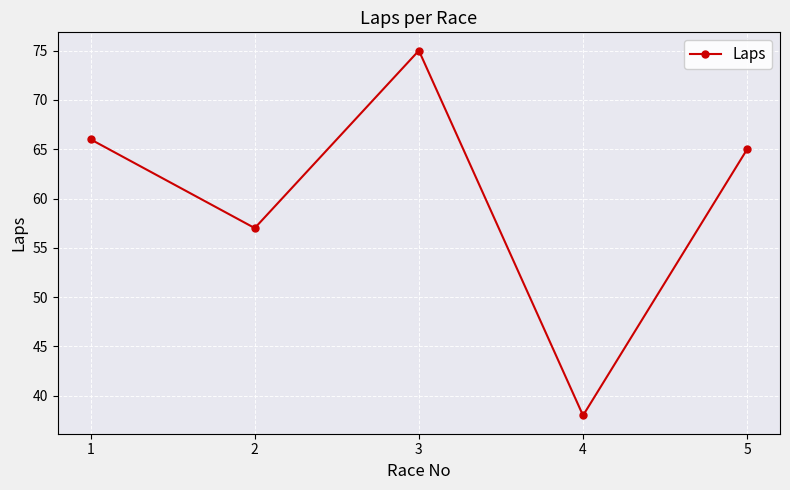

How many lines are shown in the chart?

1